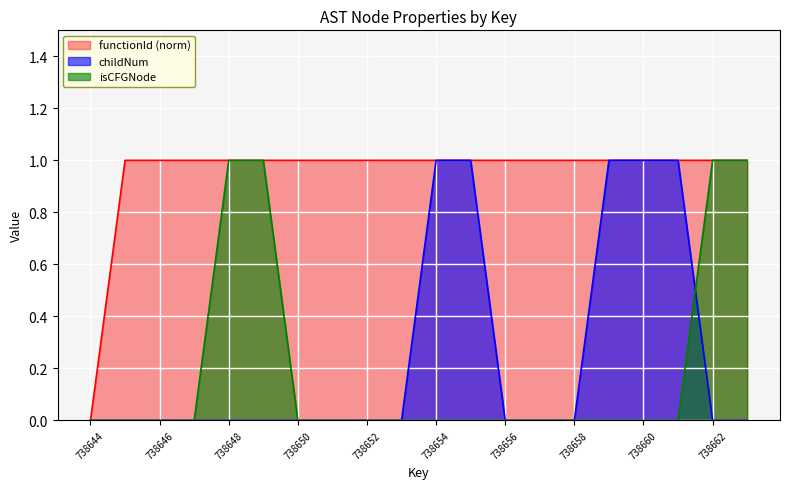

Reading left to right, transcribe all the data shown in this chart.

childNum: 0	0	0	0	0	0	0	0	0	0	1	1	0	0	0	1	1	1	0	0
isCFGNode: 0	0	0	0	1	1	0	0	0	0	0	0	0	0	0	0	0	0	1	1
functionId: 0	1	1	1	1	1	1	1	1	1	1	1	1	1	1	1	1	1	1	1